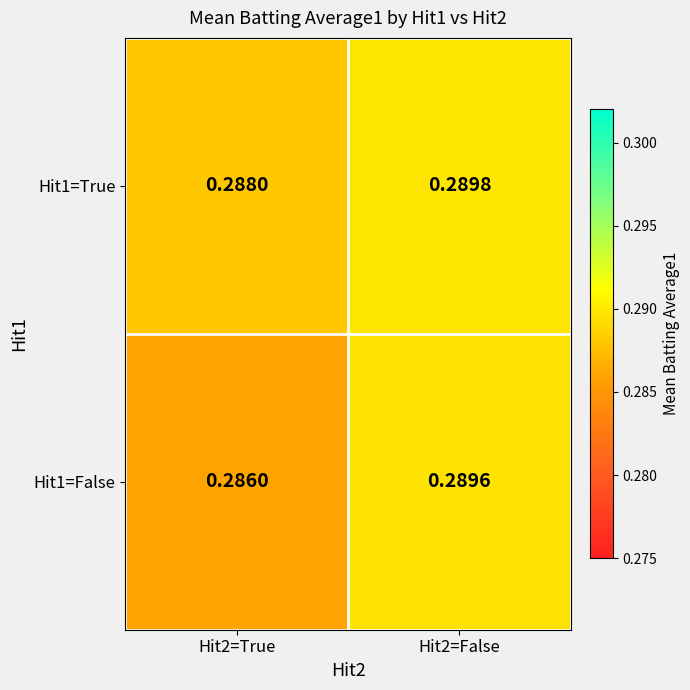

At which category does the chart reach its peak across all series?

Hit2=False